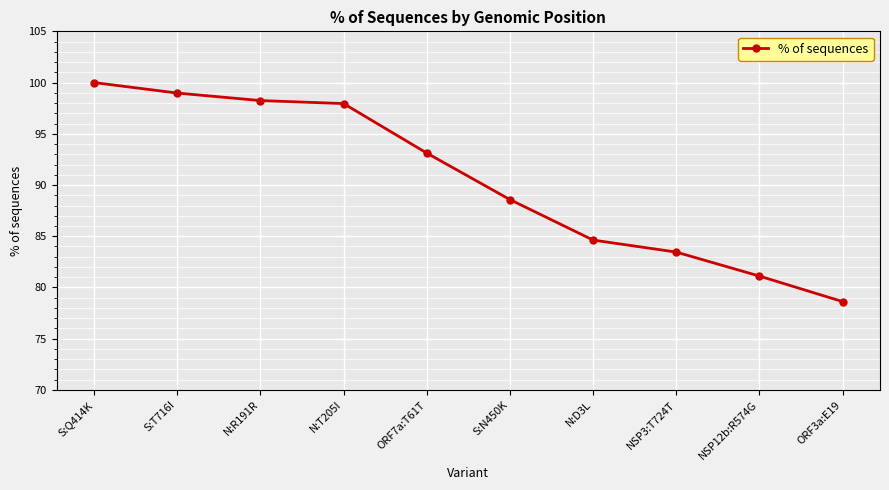

What is the difference between the maximum and minimum values?

21.4